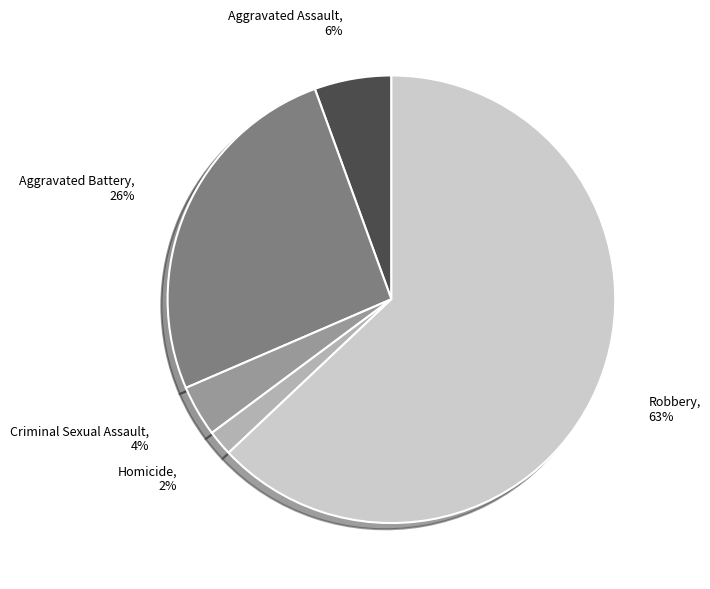

To the nearest percent, what is the average slice percentage?

20%